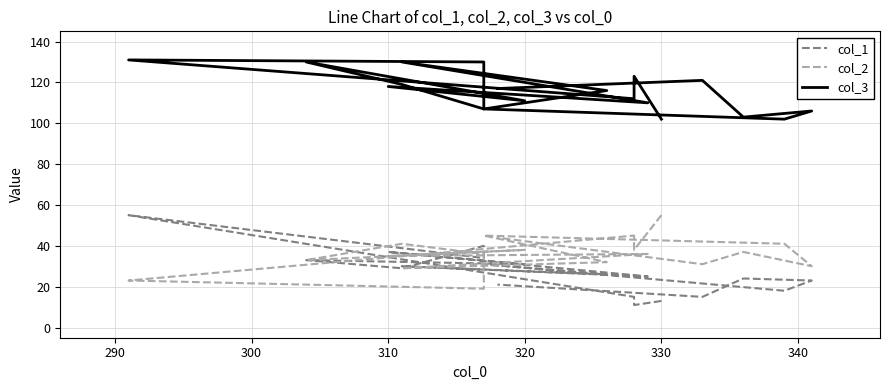

Which series ends up on top after the final intersection of col_2 and col_1?

col_2